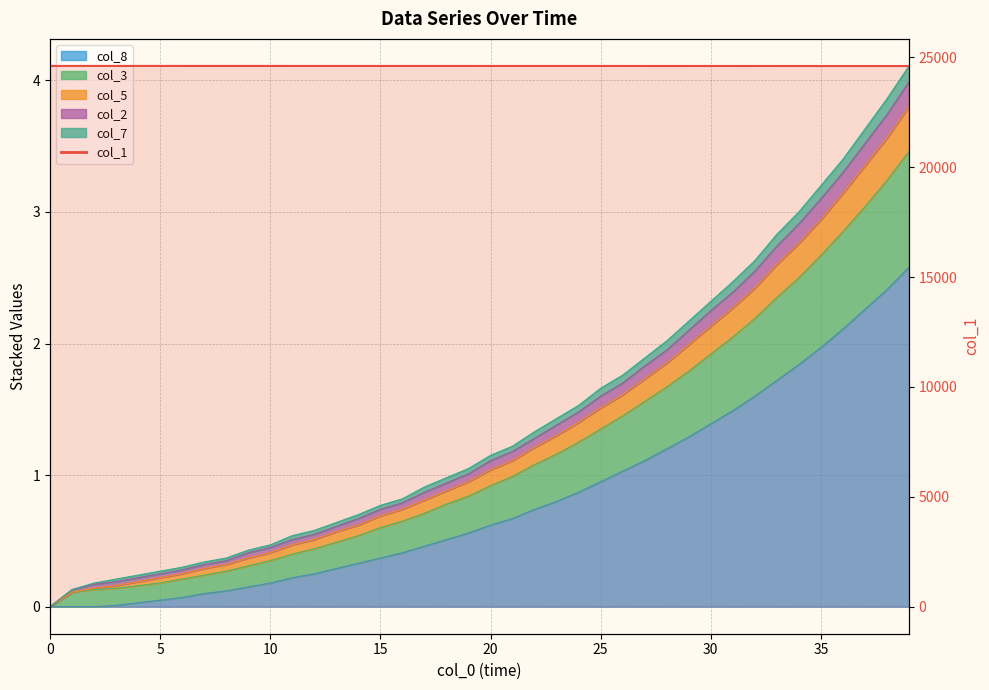

True or false: col_1 and col_3 cross at least once.

False